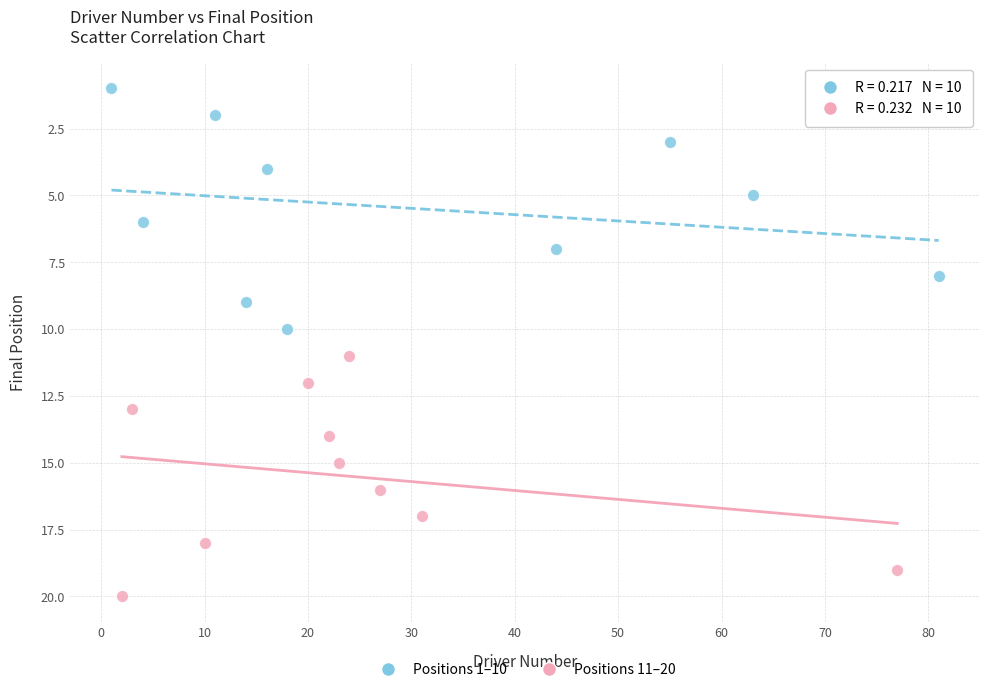

Which series reaches the minimum Y coordinate?

Positions 1–10